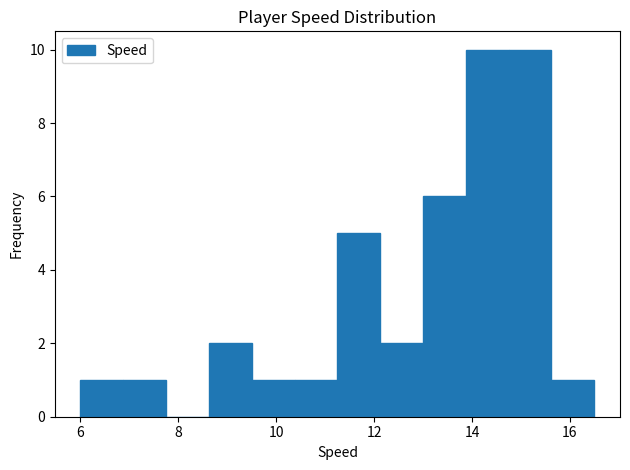

How tall is the bar that spans 14.8 to 15.6 on the x-axis? Neither the bar edges nor the heights are printed on the chart, so give them approximately, as read against the axes.

10